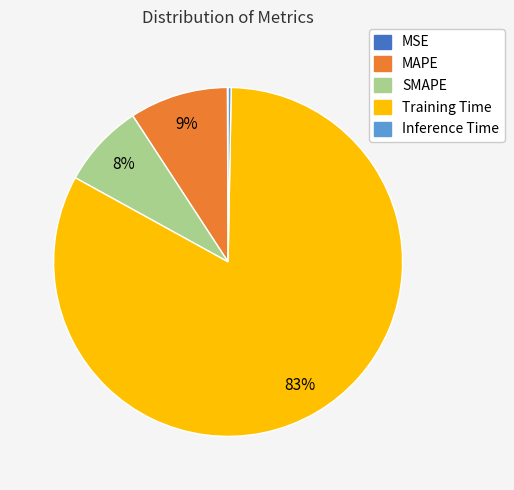

Is it true that Inference Time is 5% of the pie?

False